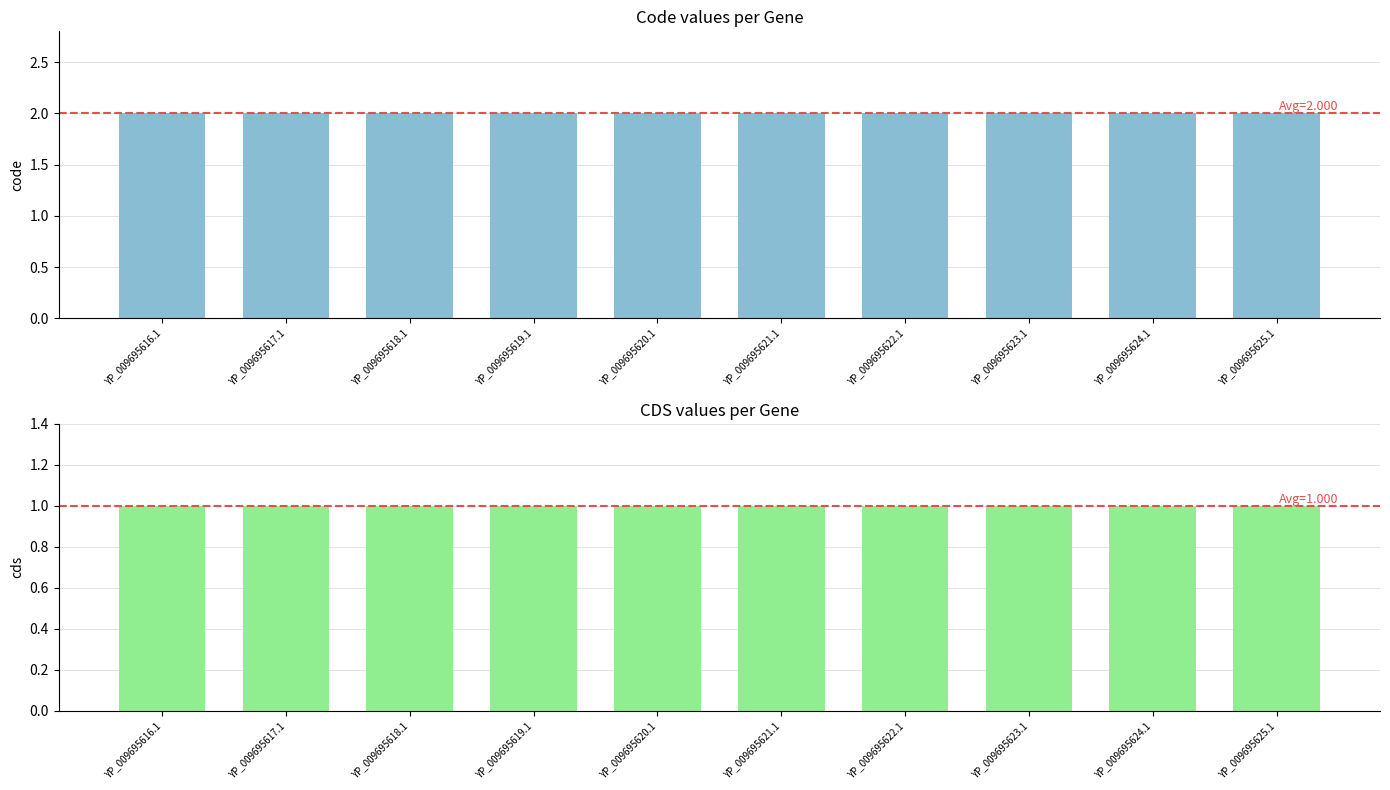

Between YP_009695622.1 and YP_009695616.1, which is larger?

YP_009695622.1